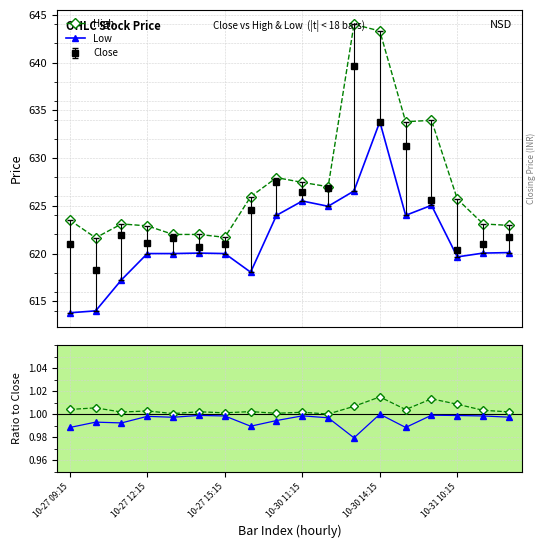

True or false: Low has a value of 145.9 at 7.

False